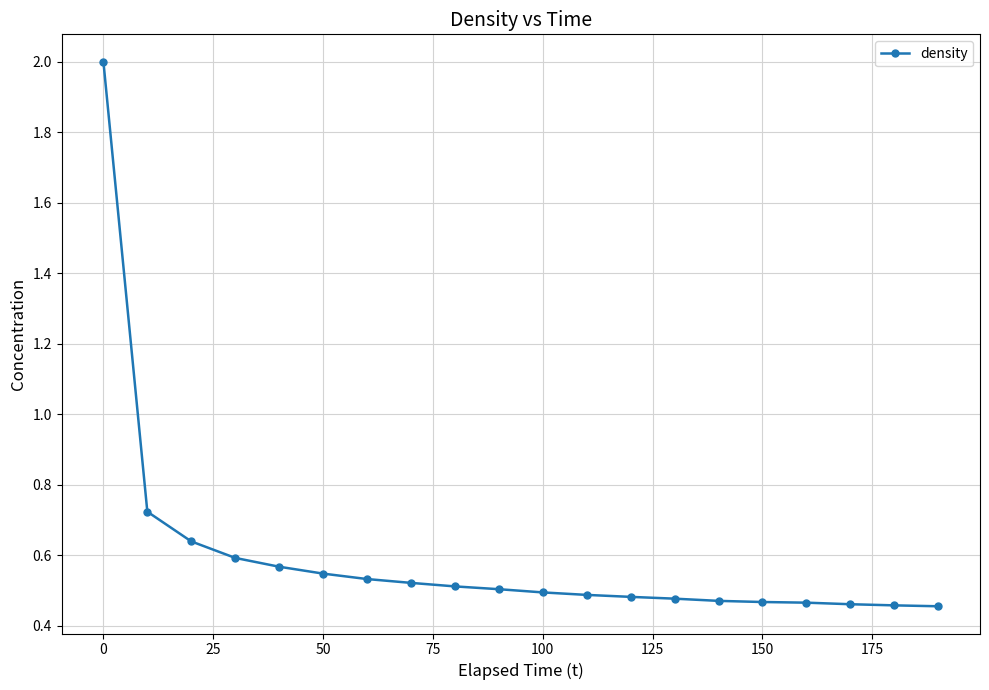

What is the maximum value shown in the chart?

2.0